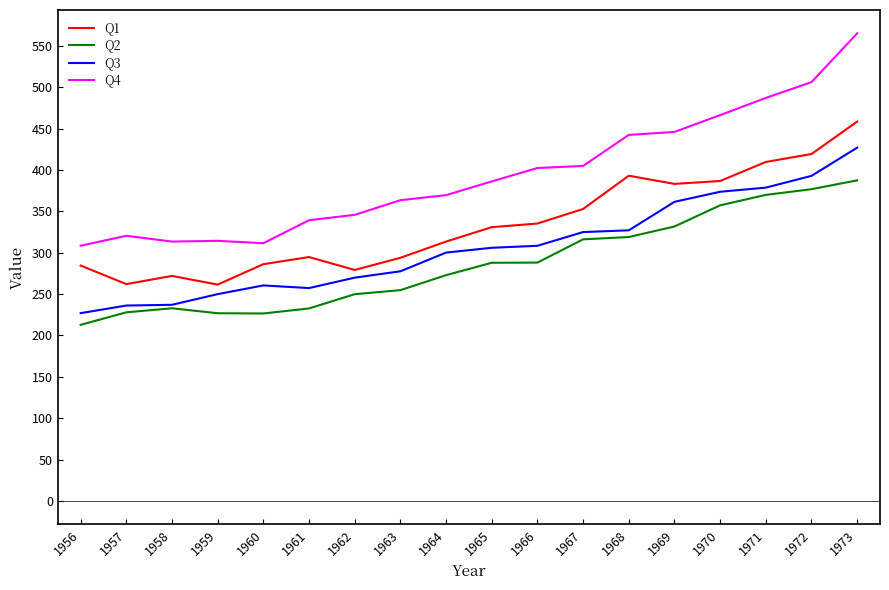

Rank the series by their average value, from lowest to highest.

Q2, Q3, Q1, Q4